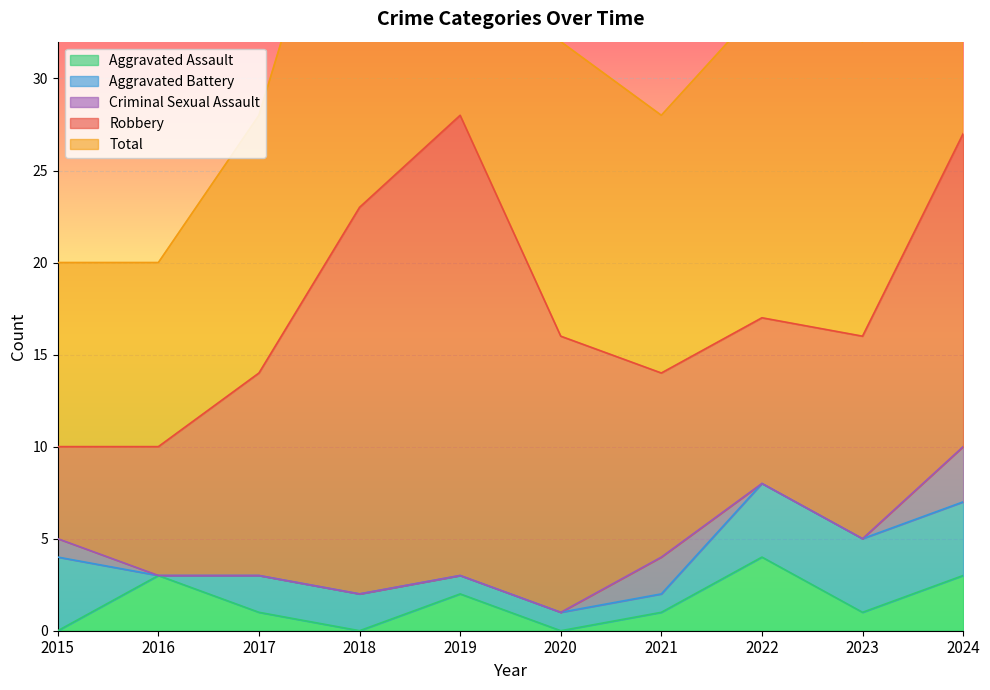

How many values in the Total series exceed 16?

4